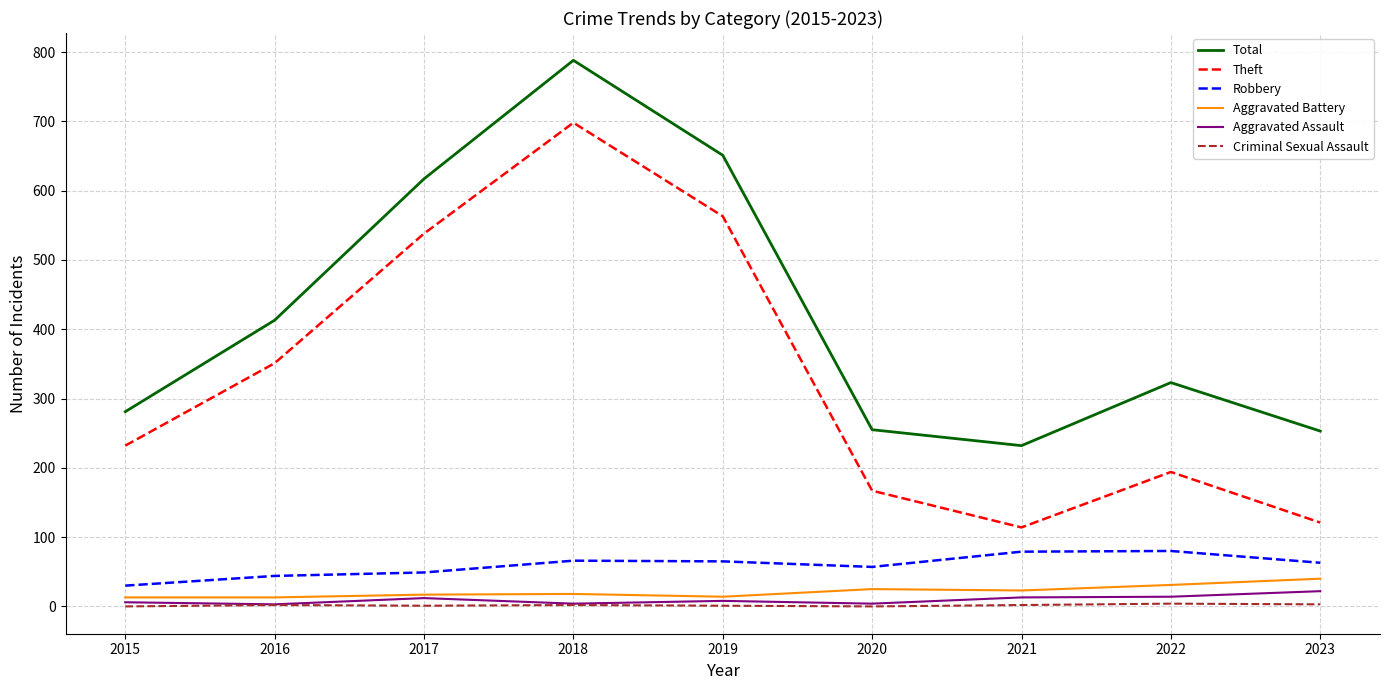

True or false: Robbery and Criminal Sexual Assault intersect in this chart.

False